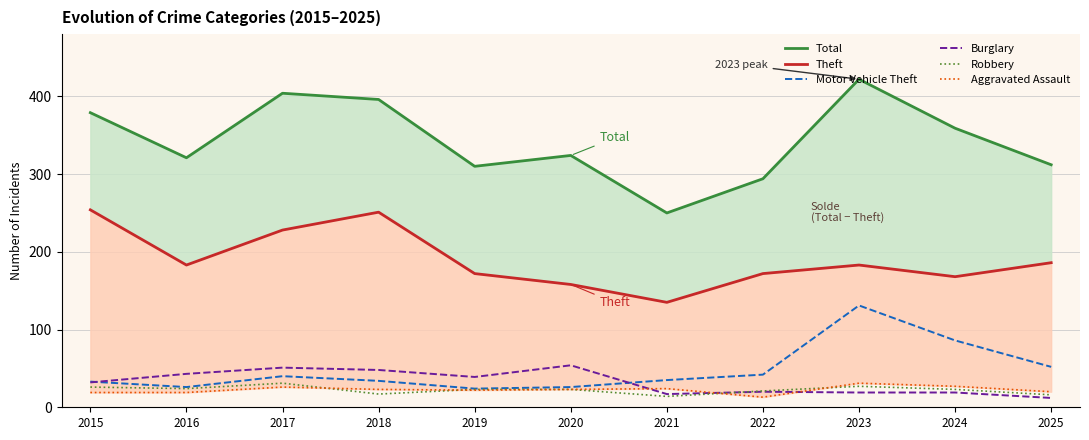

Is the value of Total at 2019 greater than the value of Robbery at 2018?

Yes